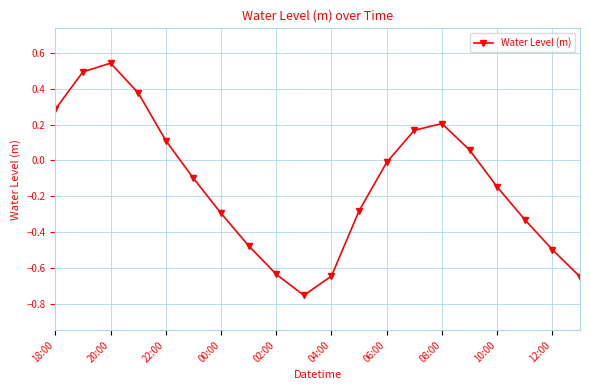

Does the chart have visible grid lines?

Yes